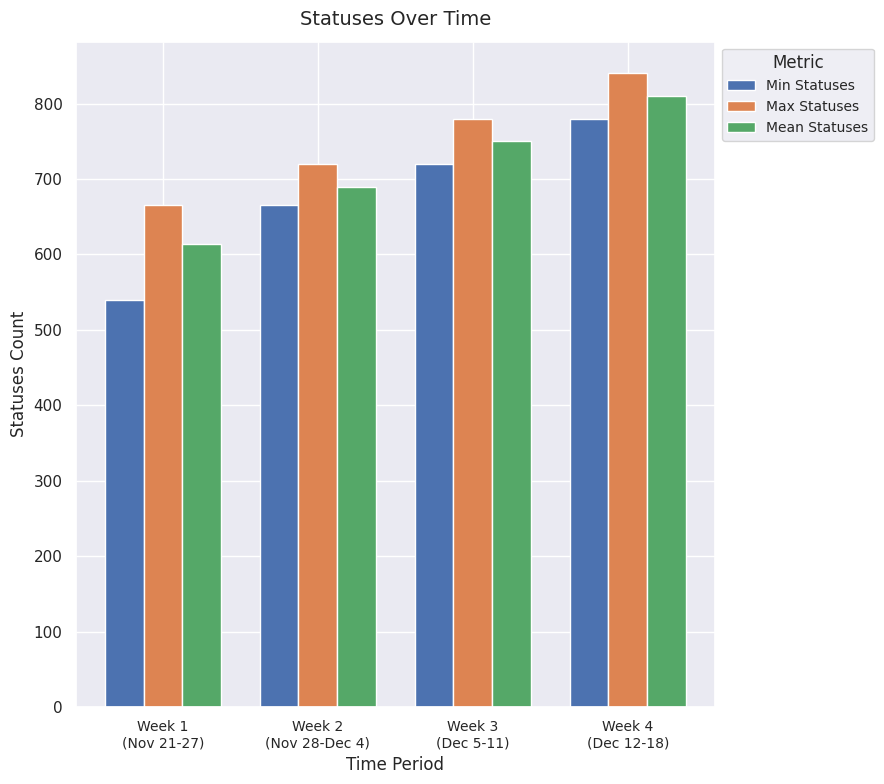

What position from the right is Week 2
(Nov 28-Dec 4)?

3